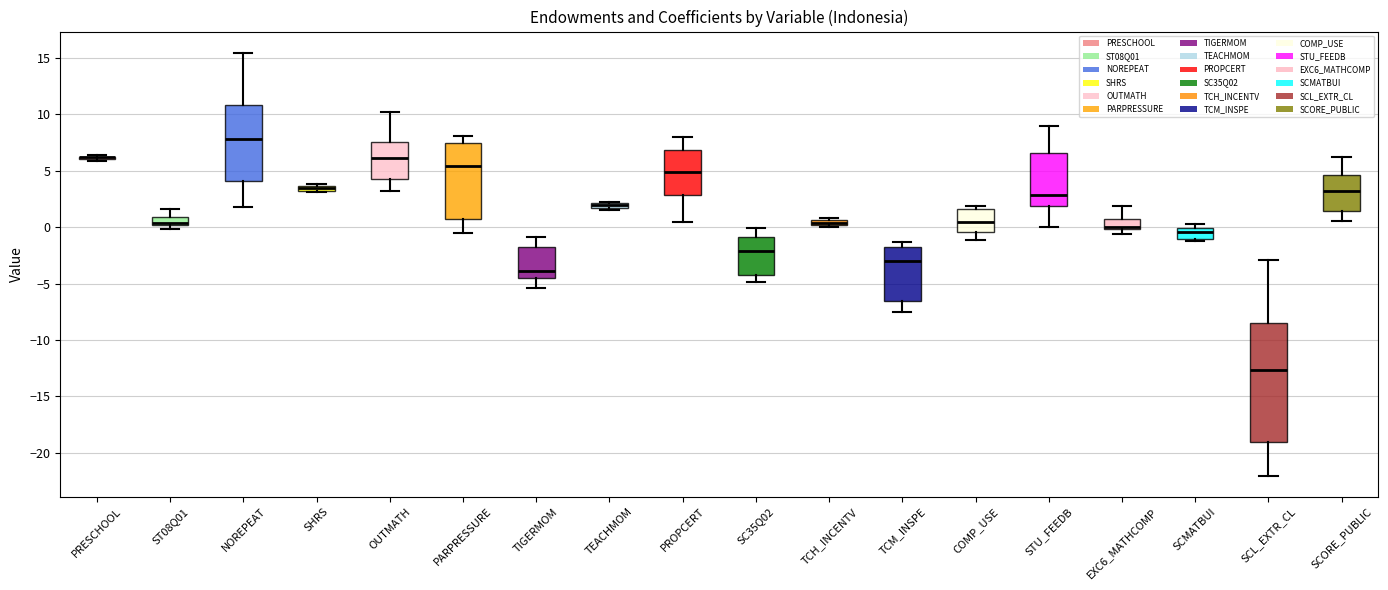

Which box is the tallest, from its lower edge to its upper edge?

SCL_EXTR_CL